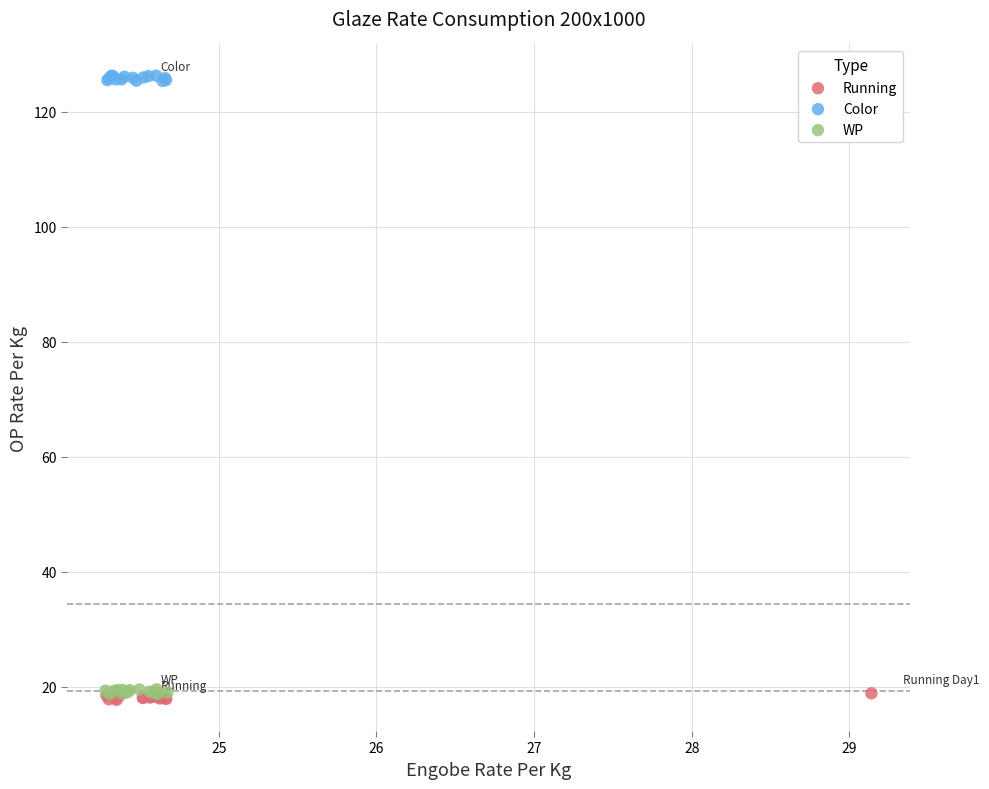

Which series reaches the maximum Y coordinate?

Color